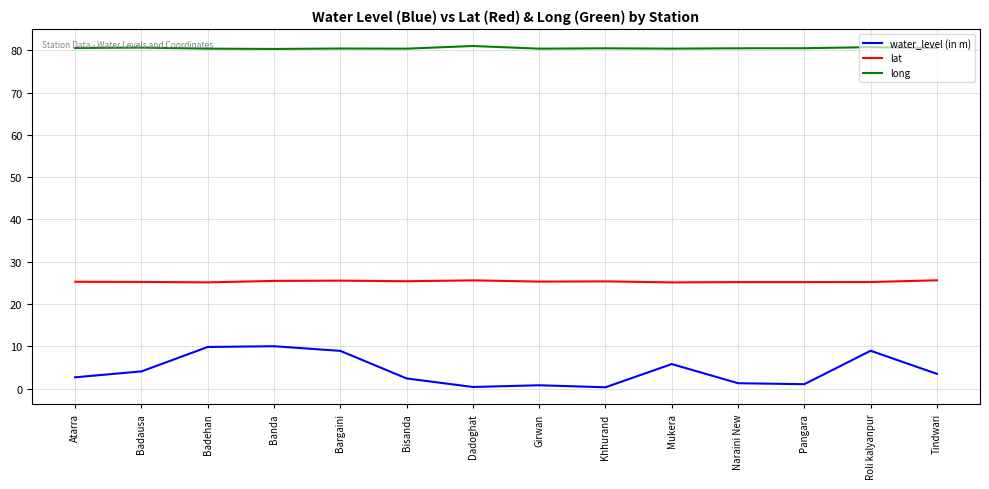

The value of long at Mukera is 80.4. True or false?

True